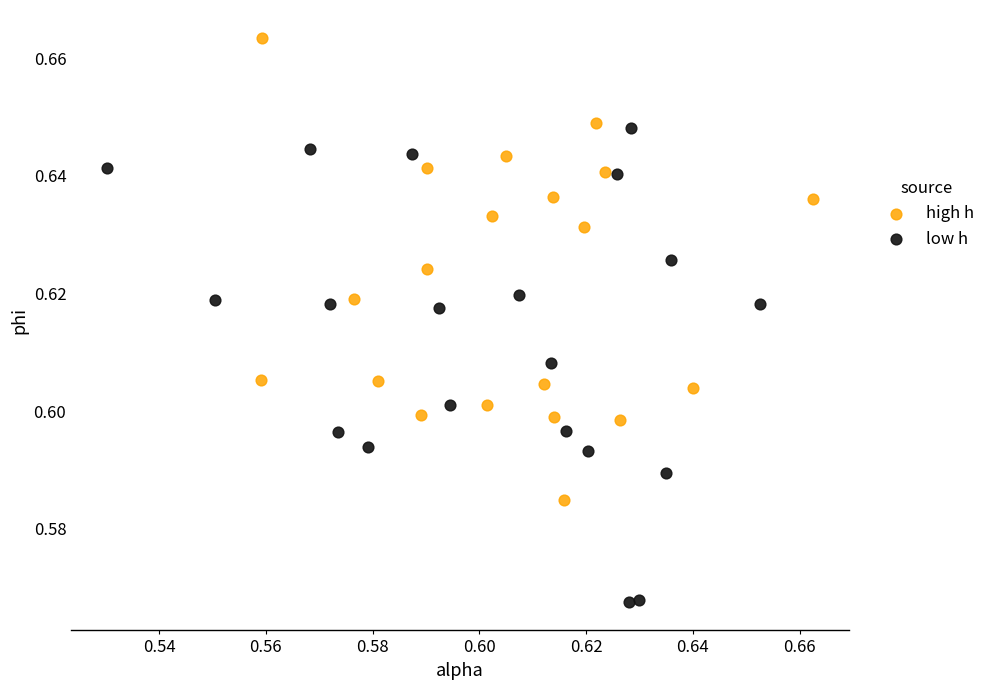

Which series reaches the maximum Y coordinate?

high h